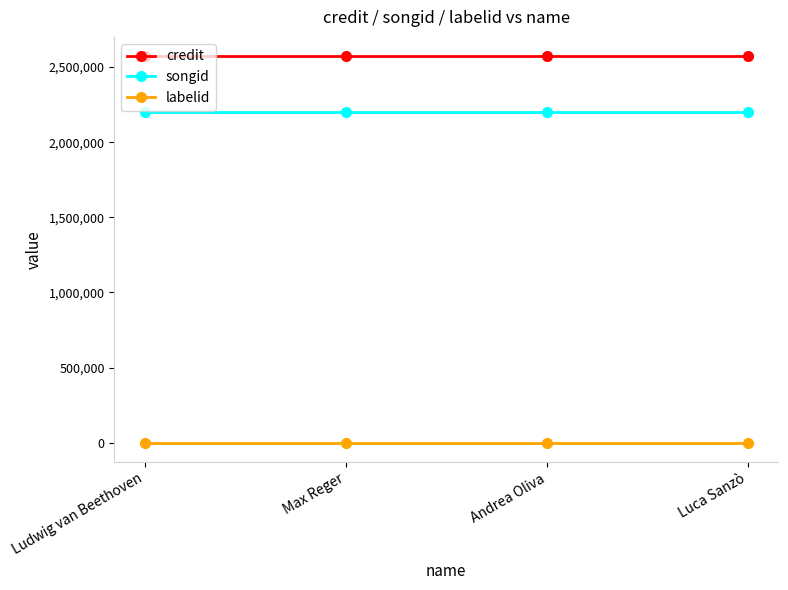

What is the sum of the credit values at Luca Sanzò and Max Reger?

5144448